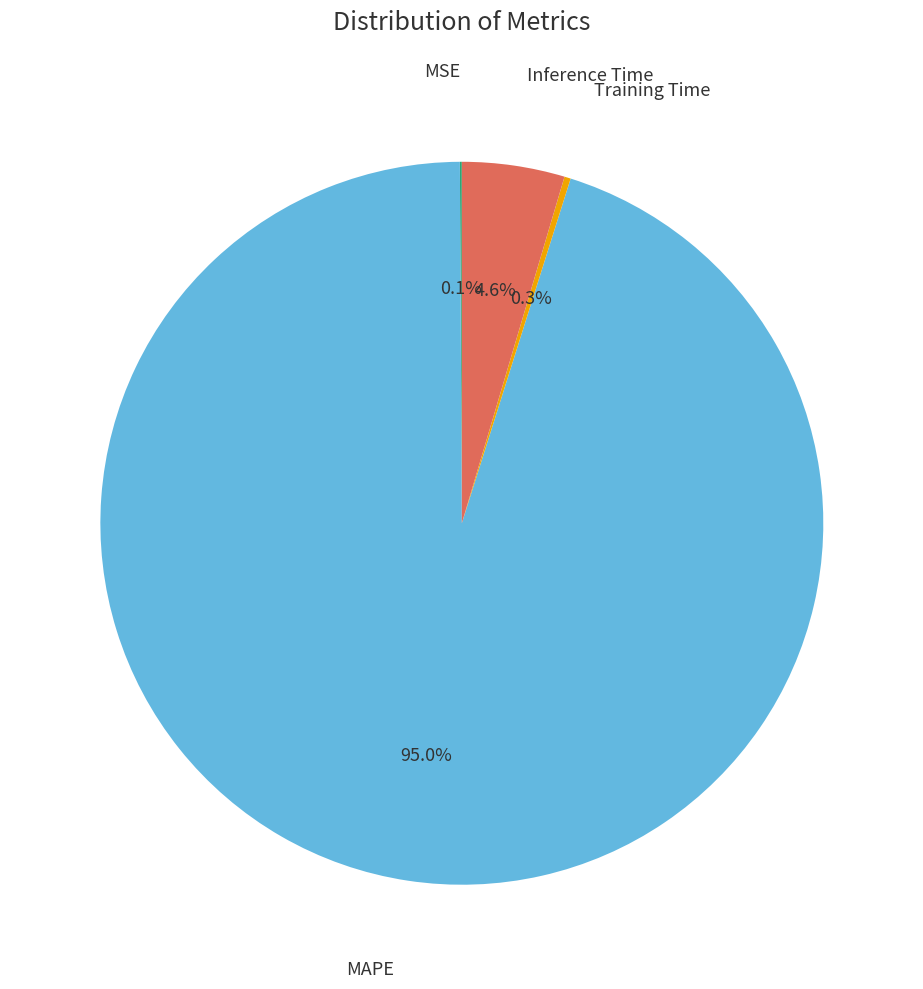

Is Training Time the majority of the pie?

No